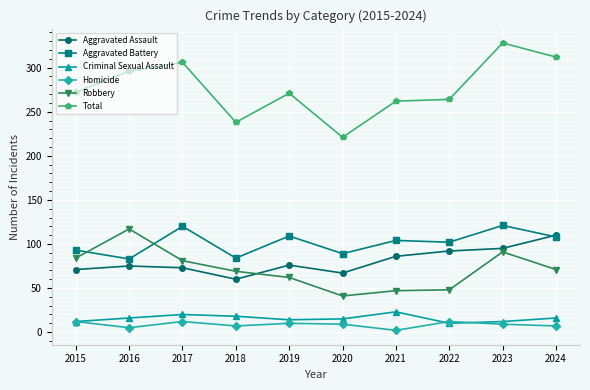

Rank the series at 2021 from lowest to highest value.

Homicide, Criminal Sexual Assault, Robbery, Aggravated Assault, Aggravated Battery, Total